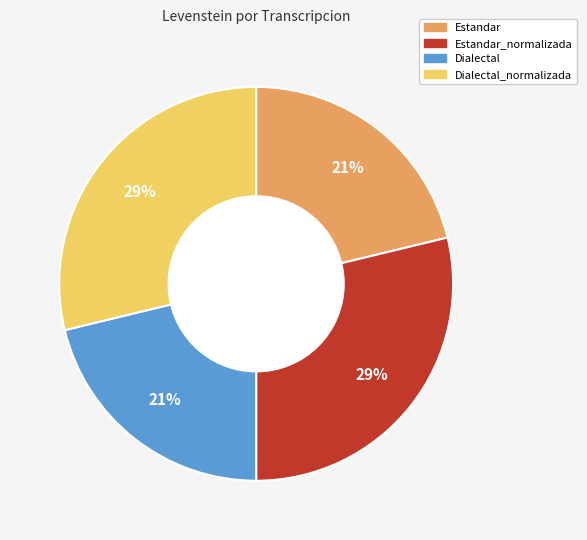

To the nearest percent, what is the difference between the largest and smallest slice percentages?

8%